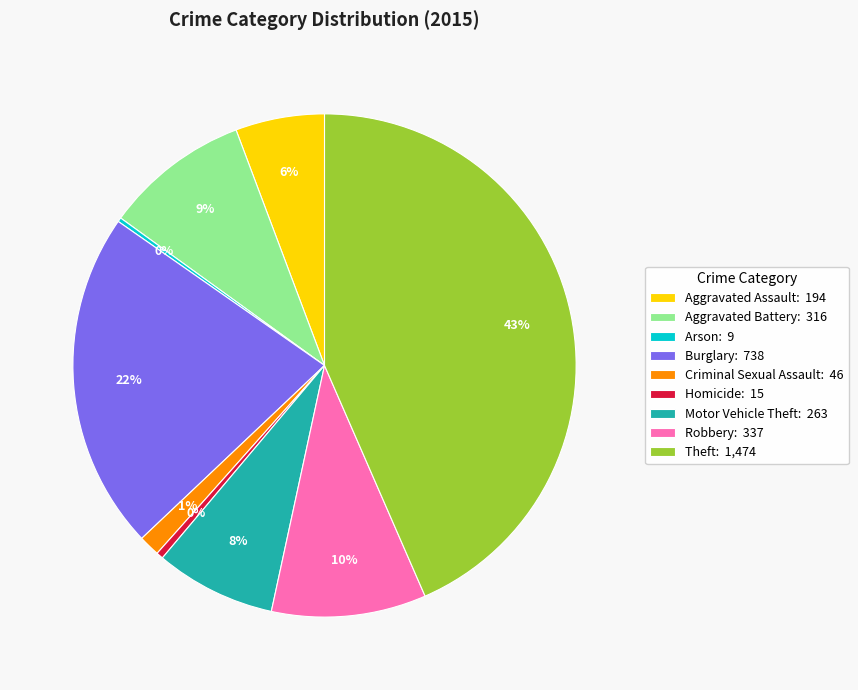

To the nearest percent, what percentage of the pie is Theft?

43%